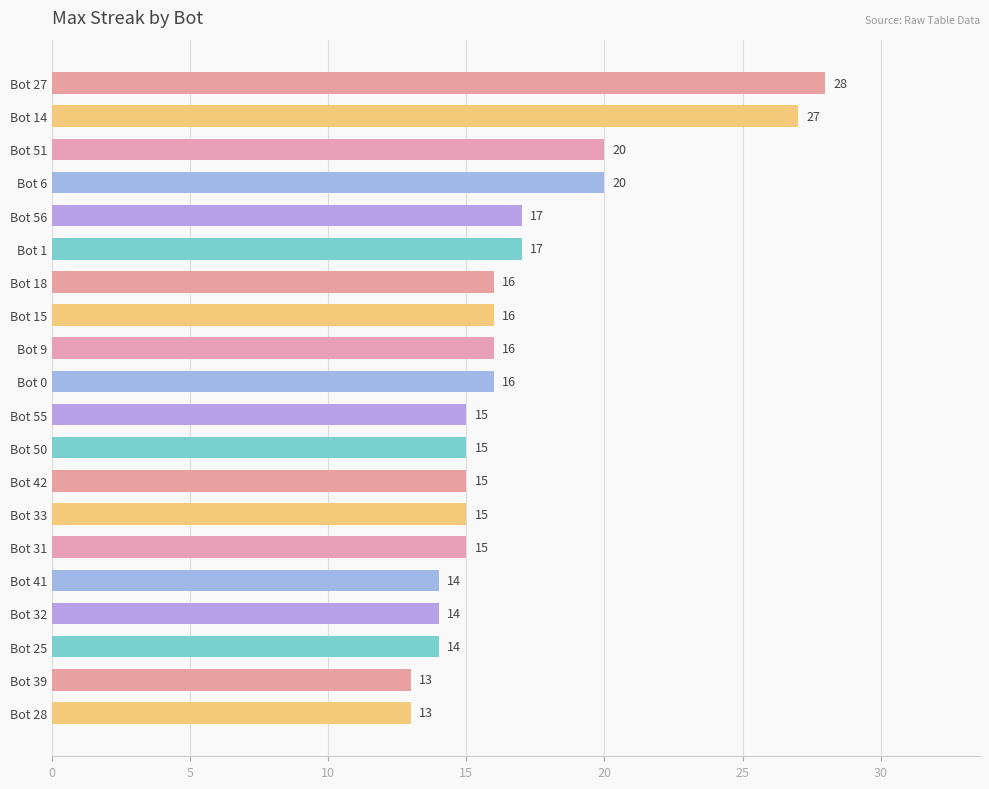

The chart shows a value of 5 at Bot 42. True or false?

False